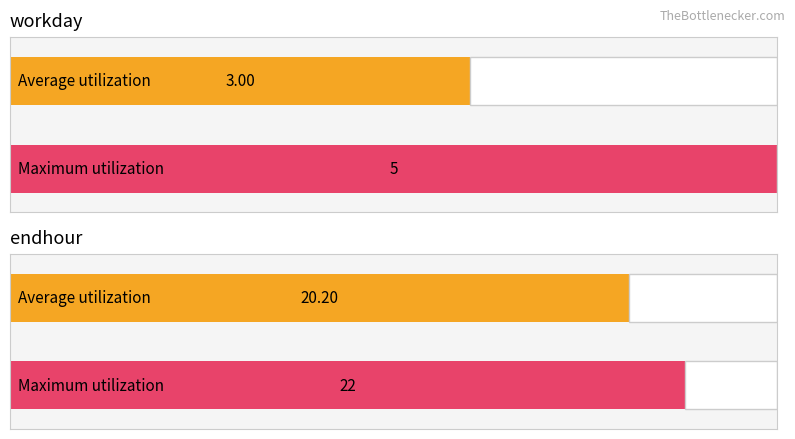

Which series has the largest total across all categories?

endhour